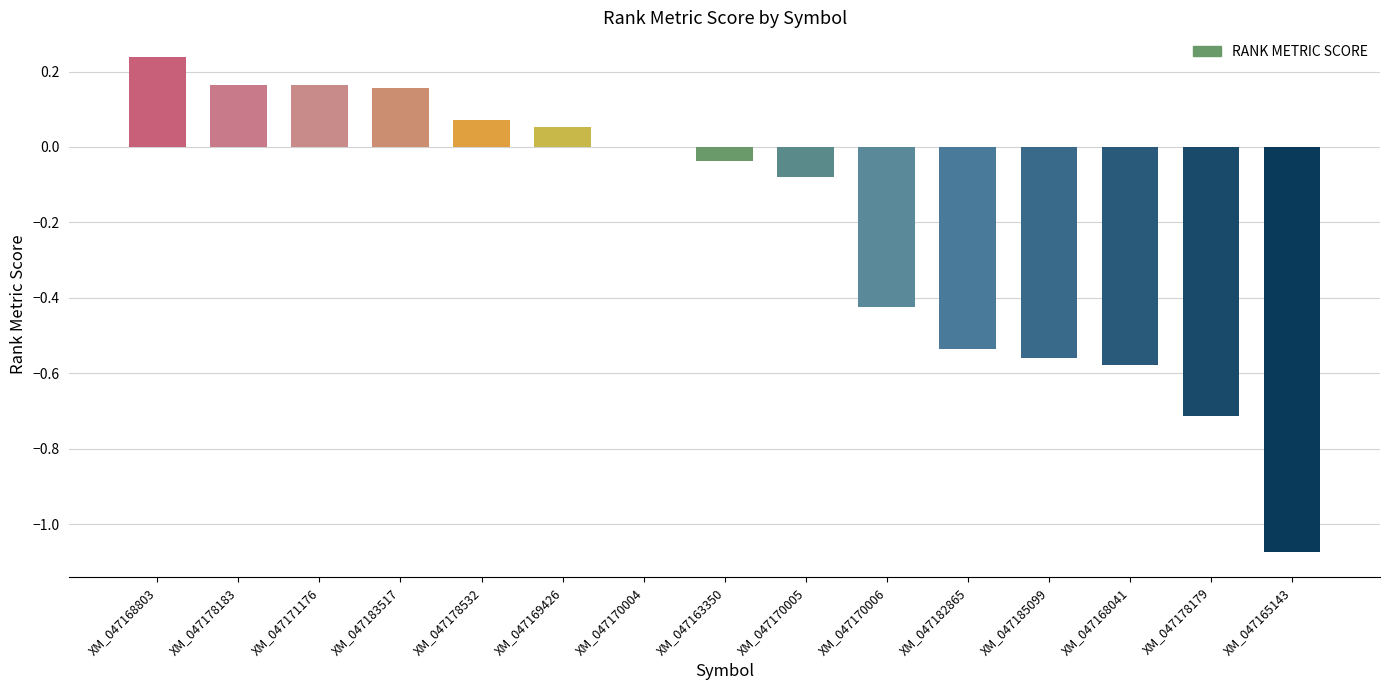

How many data points does each series have?

15